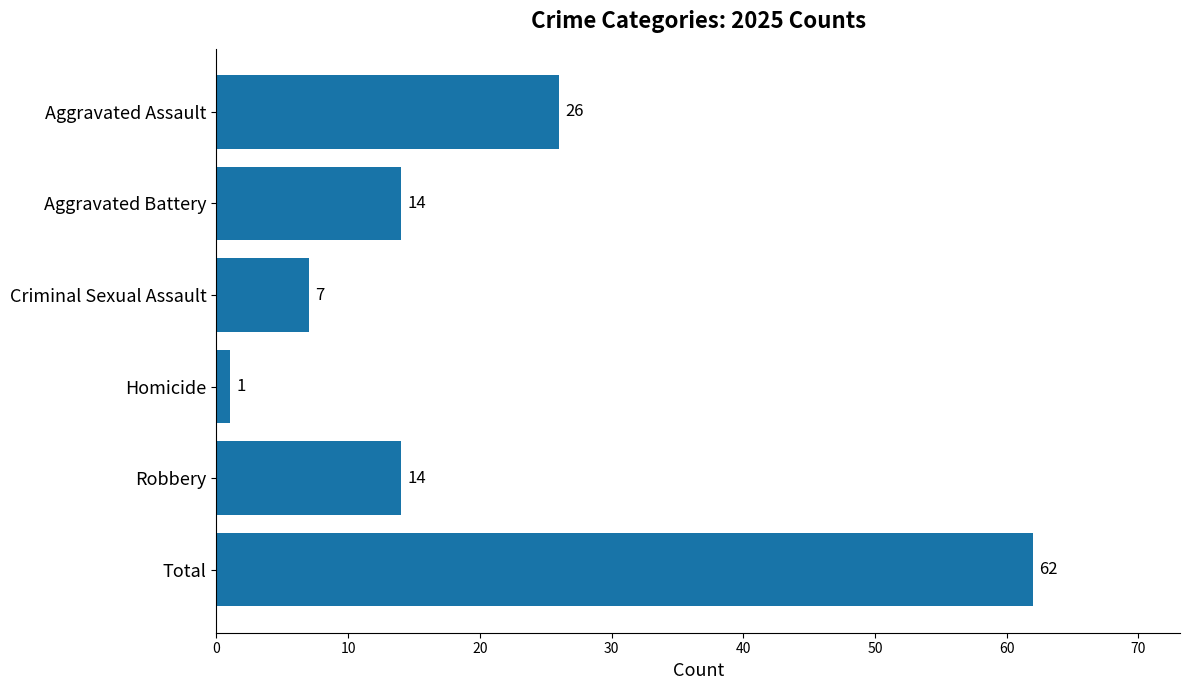

How many values are below 14?

2